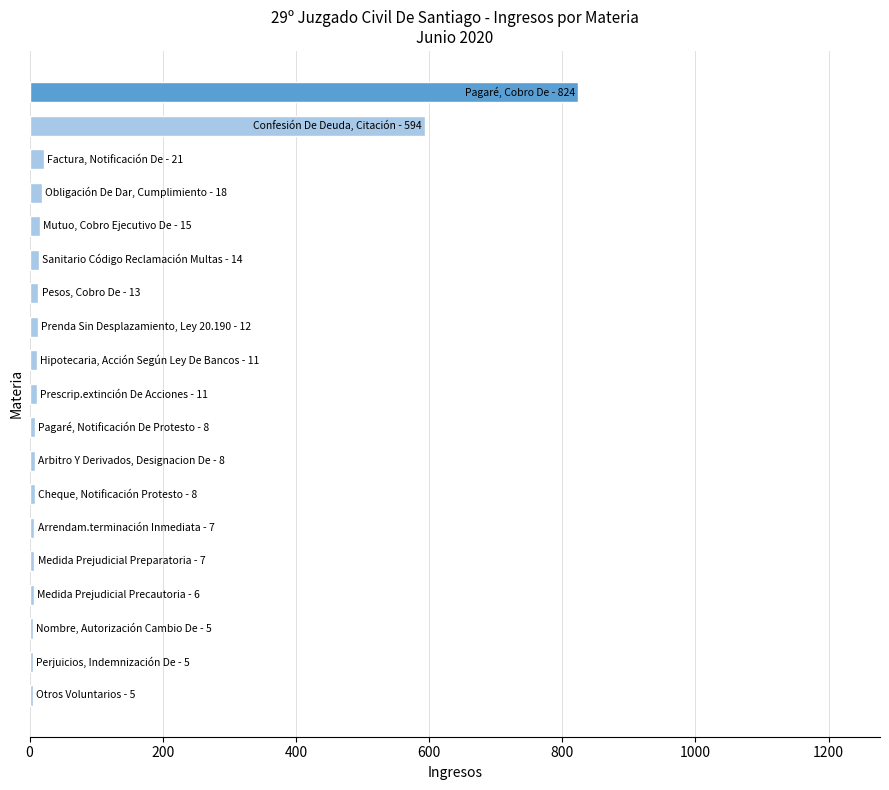

What is the difference between the maximum and minimum values?

819